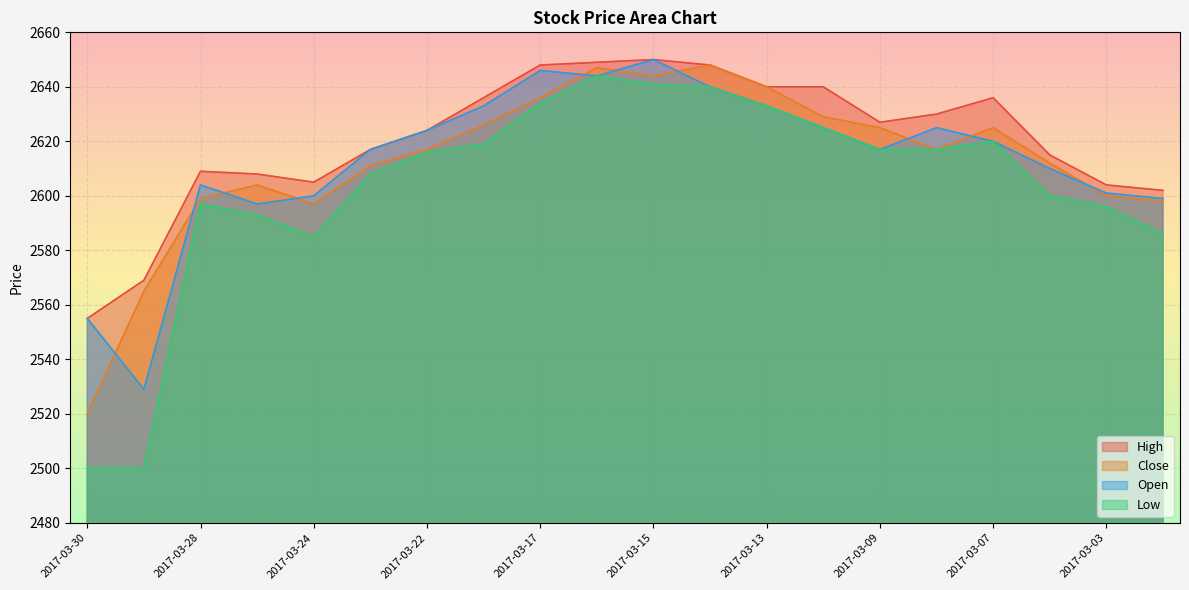

What is the value of the Close point at the 18th from the left?

2612